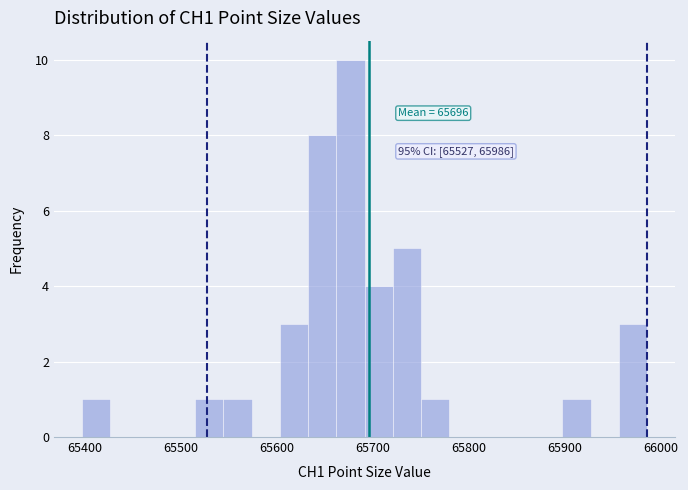

Read against the x-axis, roughly where is the centre of the tallest bar?

65680